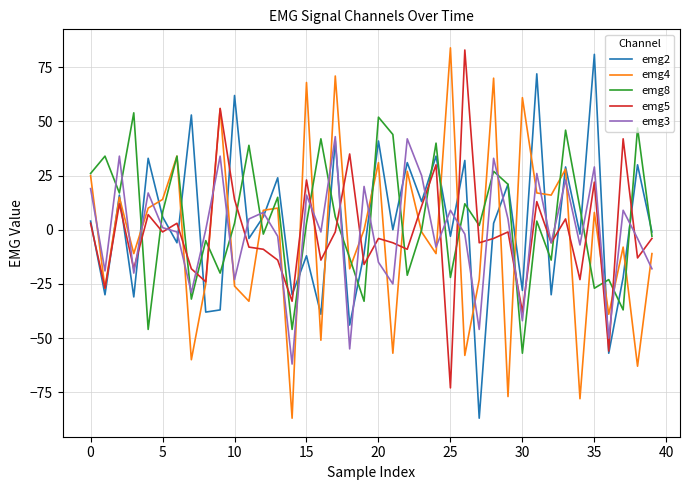

True or false: emg2 and emg3 intersect in this chart.

True